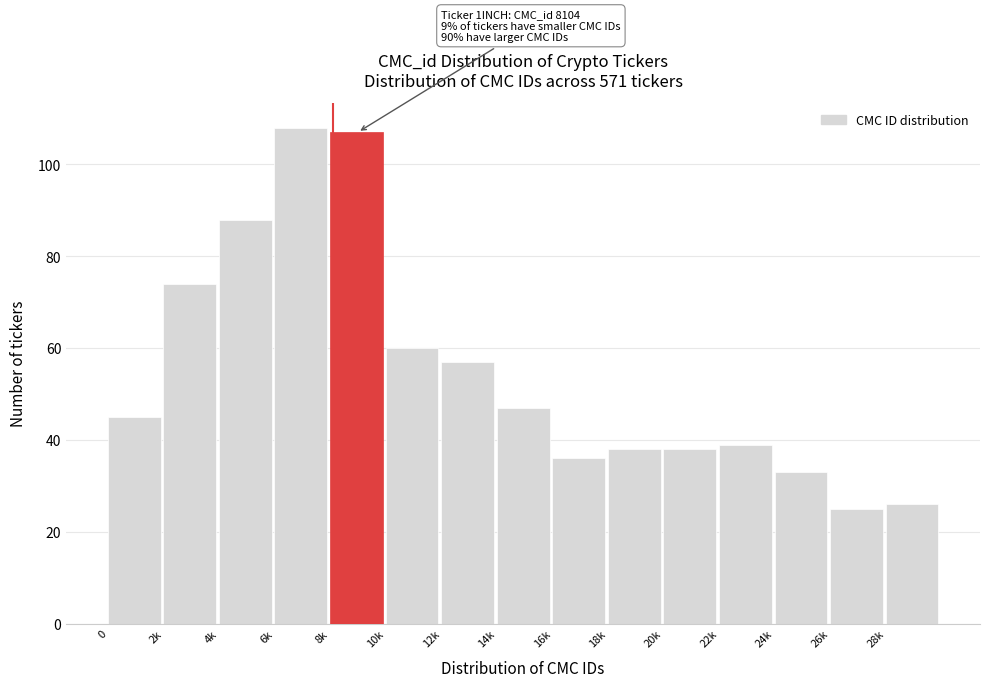

Reading left to right, list all the values displayed in this chart.

0=45	2k=74	4k=88	6k=108	8k=107	10k=60	12k=57	14k=47	16k=36	18k=38	20k=38	22k=39	24k=33	26k=25	28k=26